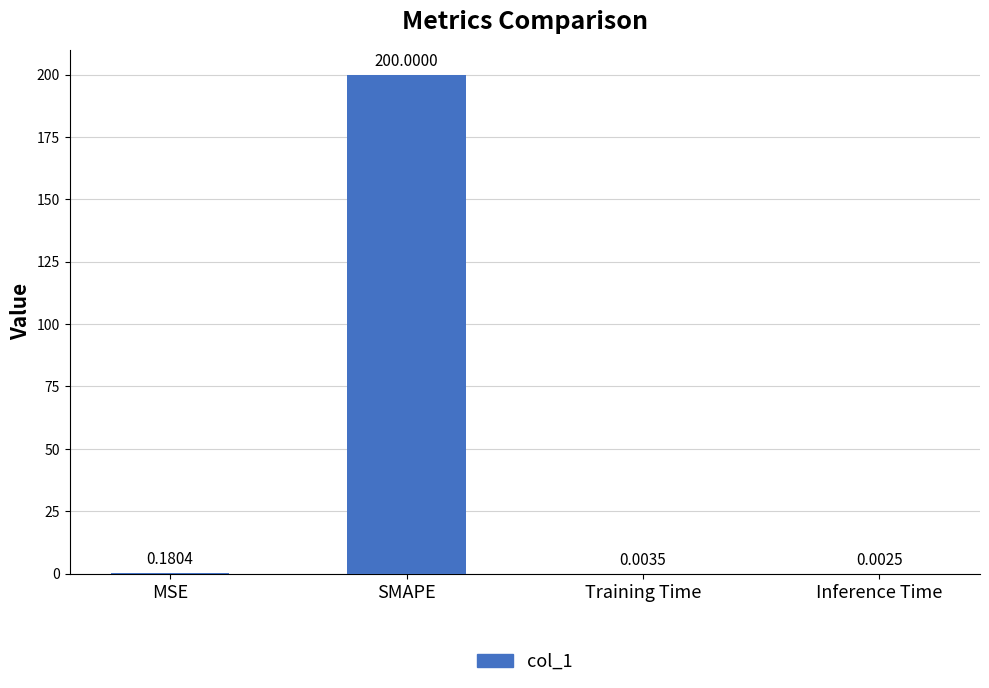

What is the sum of all values?

200.2